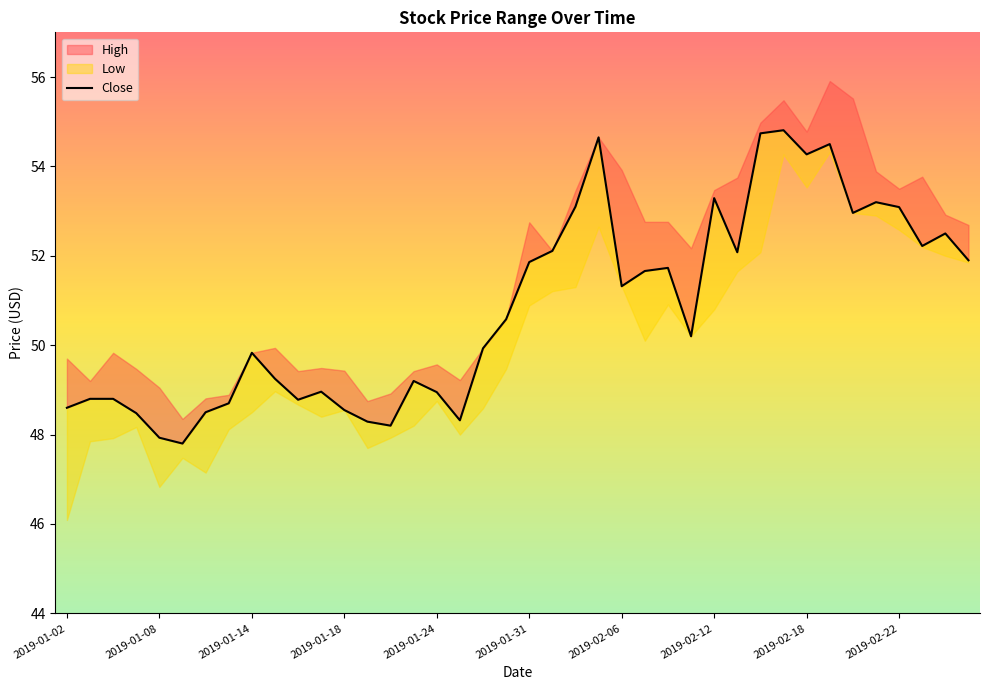

What is the average value?

50.8